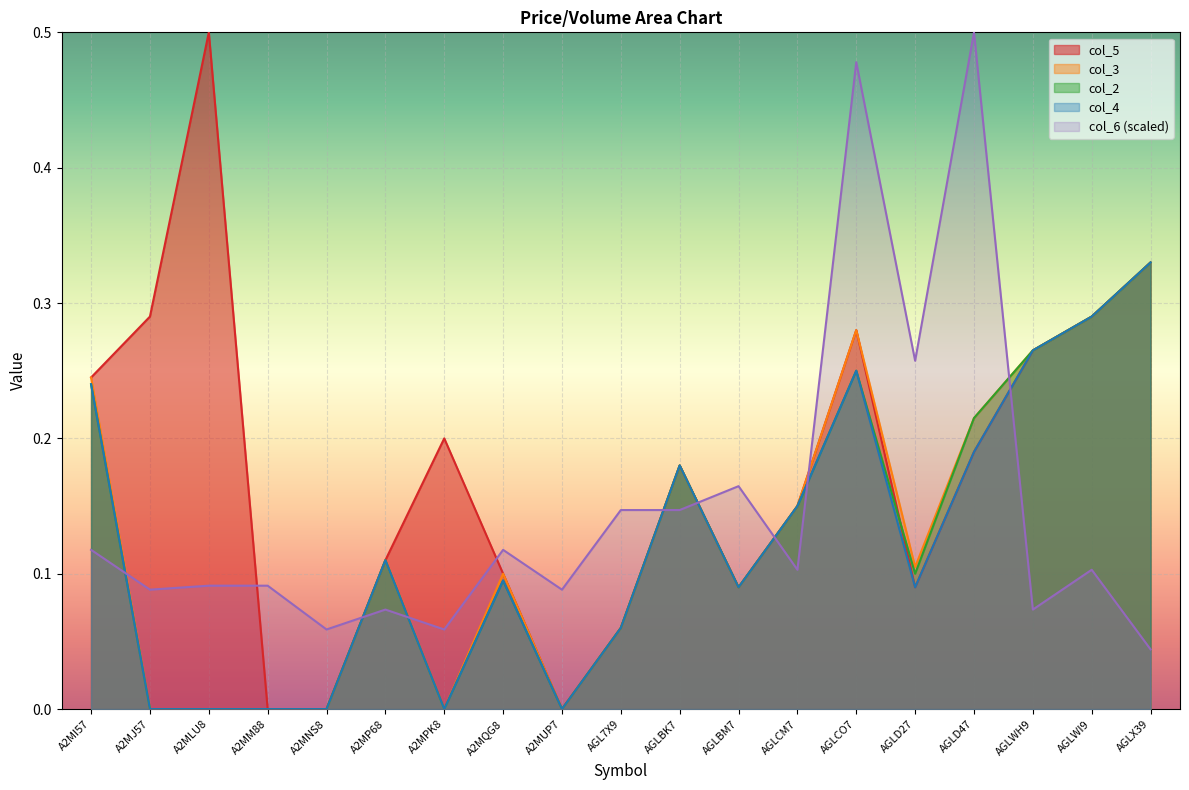

Which series has the largest total across all categories?

col_5